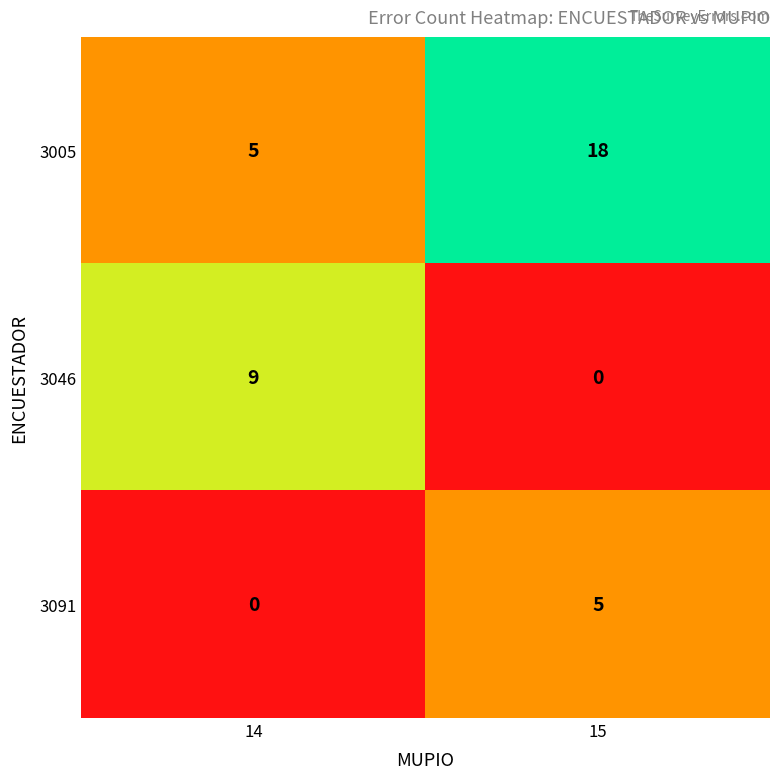

Reading left to right, transcribe all the data shown in this chart.

3005: 5	18
3046: 9	0
3091: 0	5